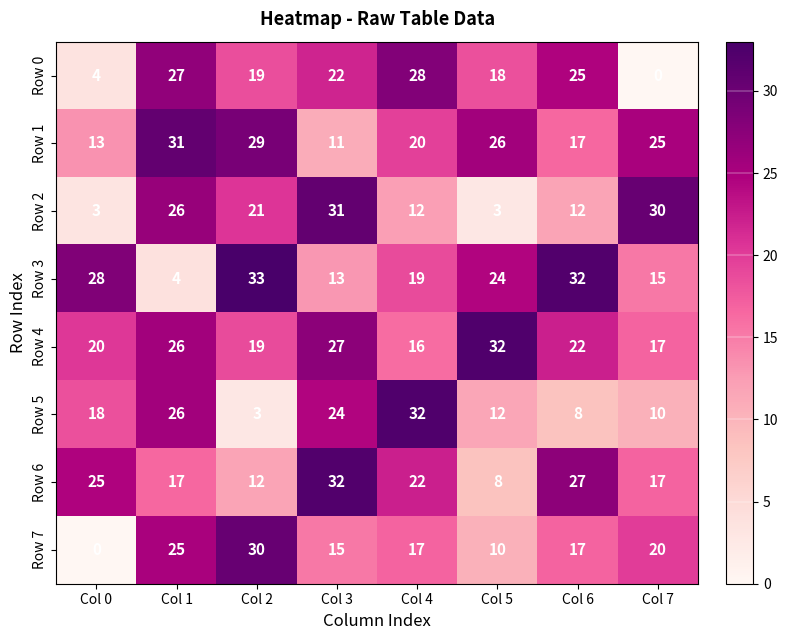

What is the difference between the highest and lowest values at Col 7?

30